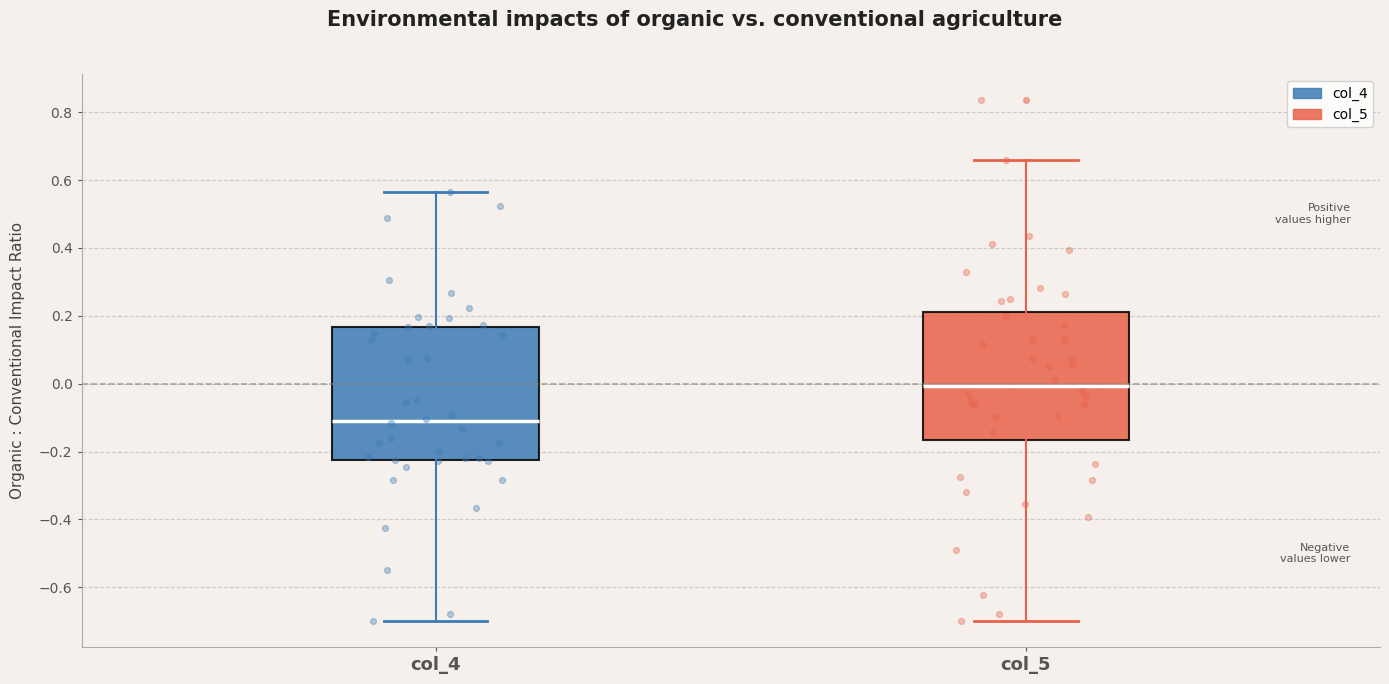

Reading left to right, read every box against the y-axis: the position of its median line, the range the box covers, and the ends of its whiskers. The values are not printed on the chart, so give them approximately, as read against the axis.

col_4: median -0.12, box -0.22 to 0.16, whiskers -0.70 to 0.56
col_5: median 0.00, box -0.16 to 0.22, whiskers -0.70 to 0.66